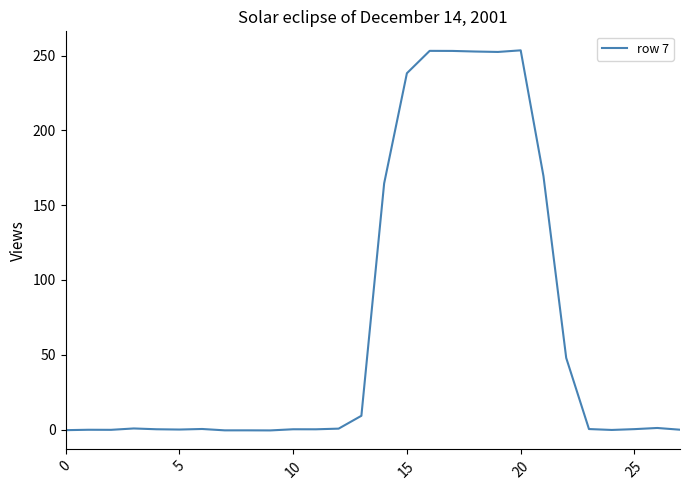

What is the greatest value displayed?

253.5